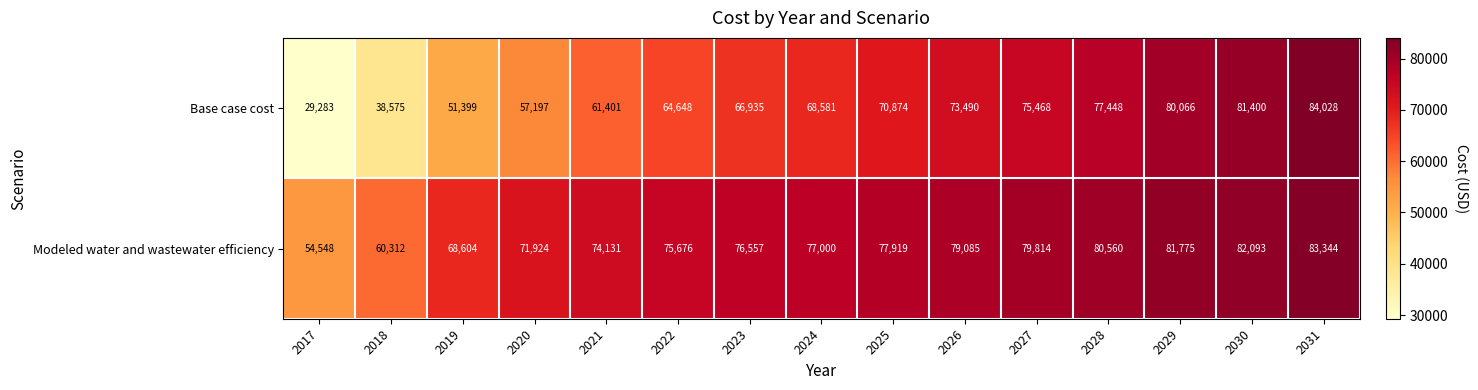

At which label does Modeled water and wastewater efficiency reach its minimum?

2017